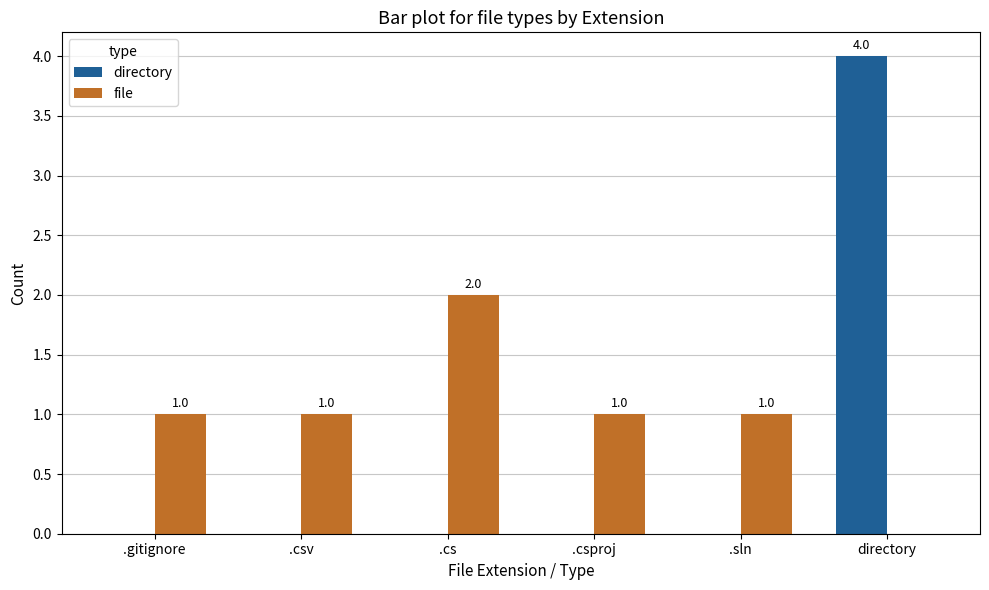

Reading left to right, list all the values displayed in this chart.

directory: 0	0	0	0	0	4
file: 1	1	2	1	1	0